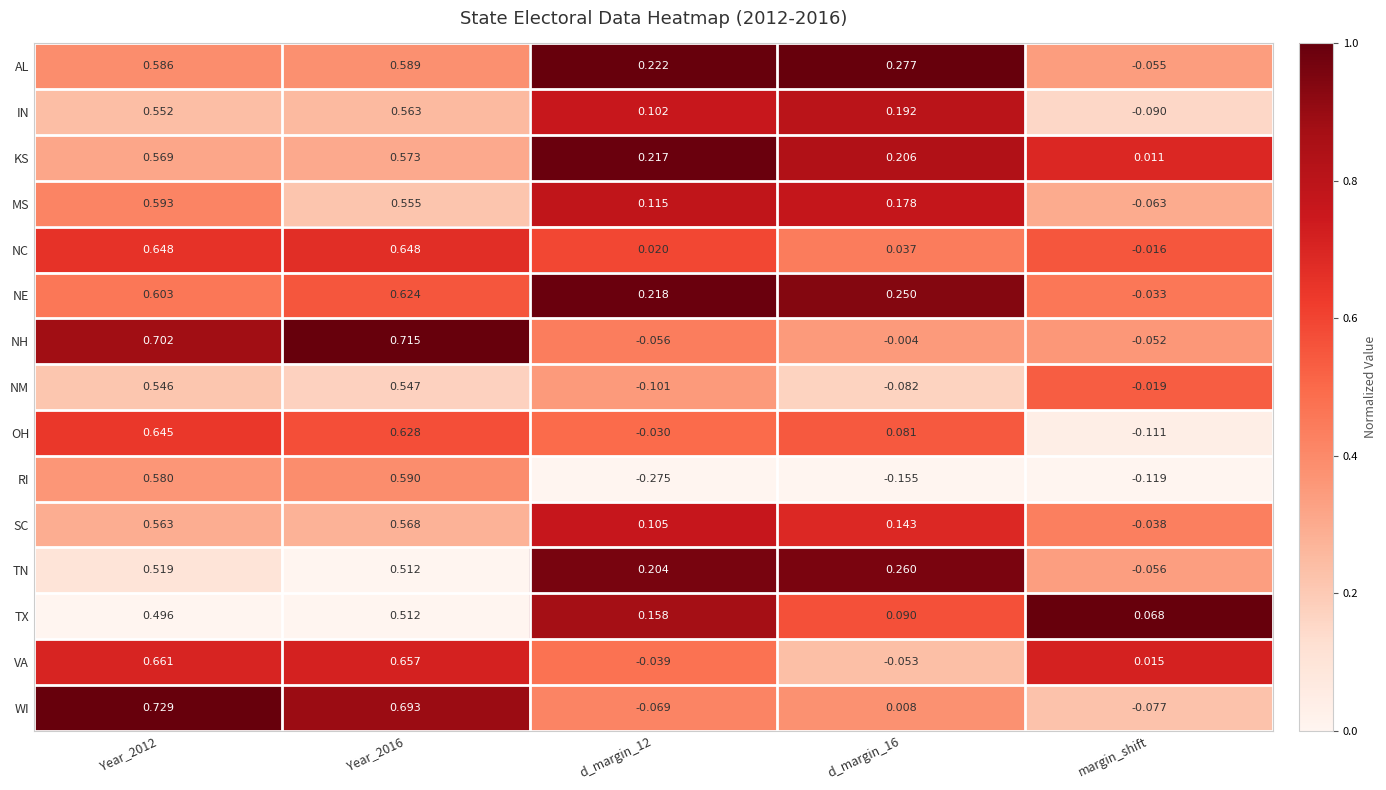

At which label does SC reach its minimum?

margin_shift